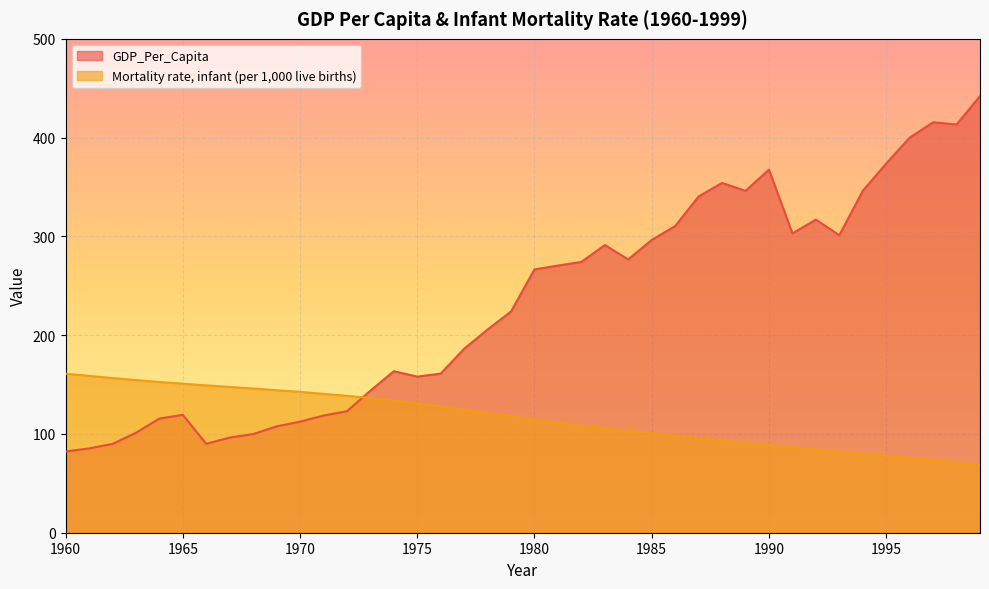

What is the greatest value displayed?

442.0